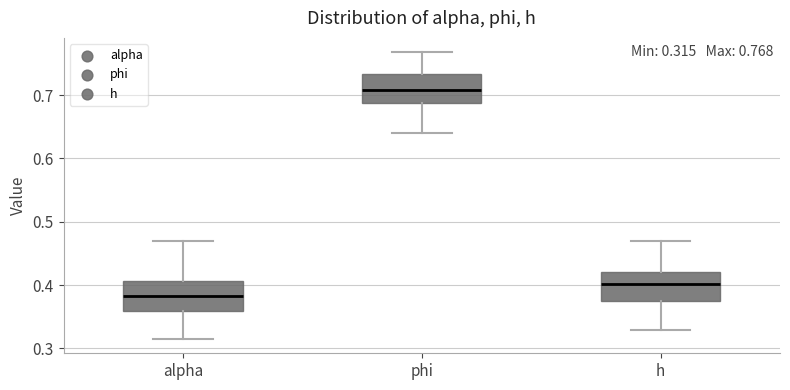

Which box's median line is the lowest?

alpha